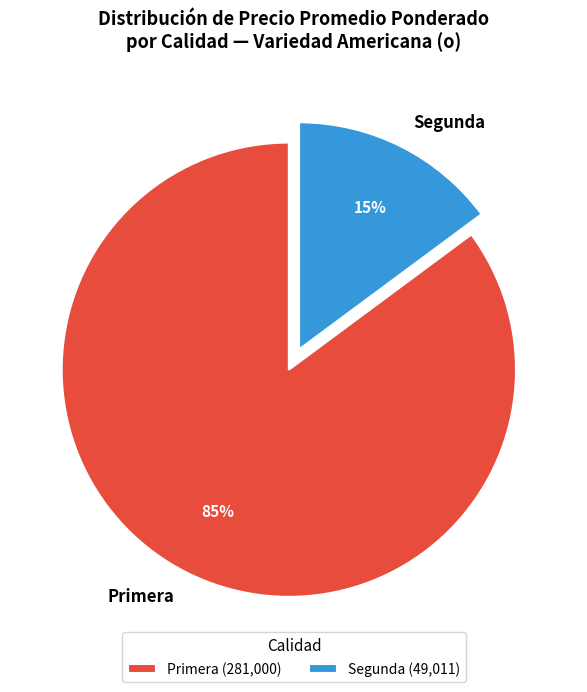

Is there a majority slice in this chart?

Yes